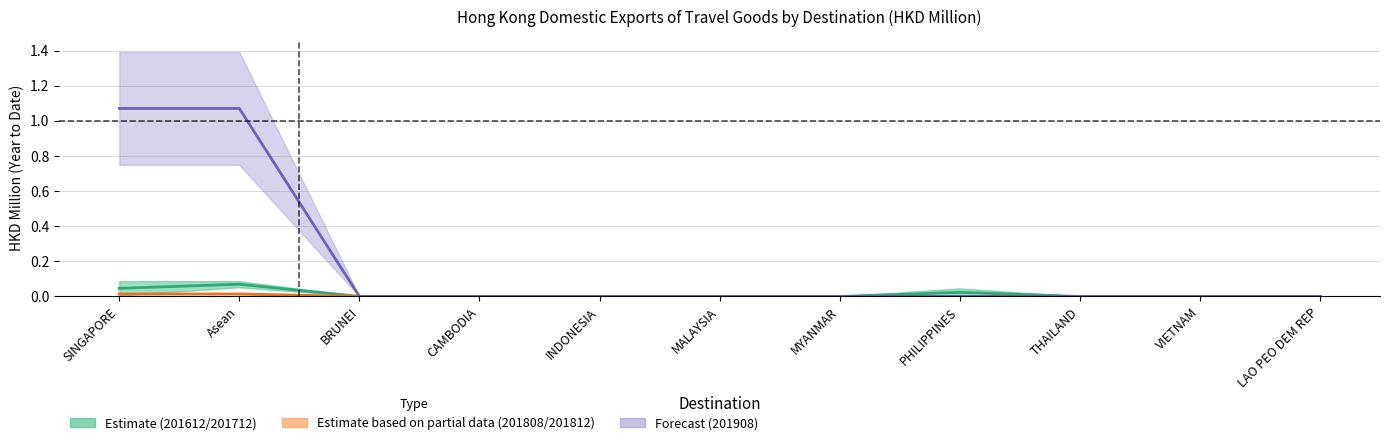

List the labels in order of 201808 mid value, smallest first.

BRUNEI, CAMBODIA, INDONESIA, MALAYSIA, MYANMAR, PHILIPPINES, THAILAND, VIETNAM, LAO PEO DEM REP, SINGAPORE, Asean